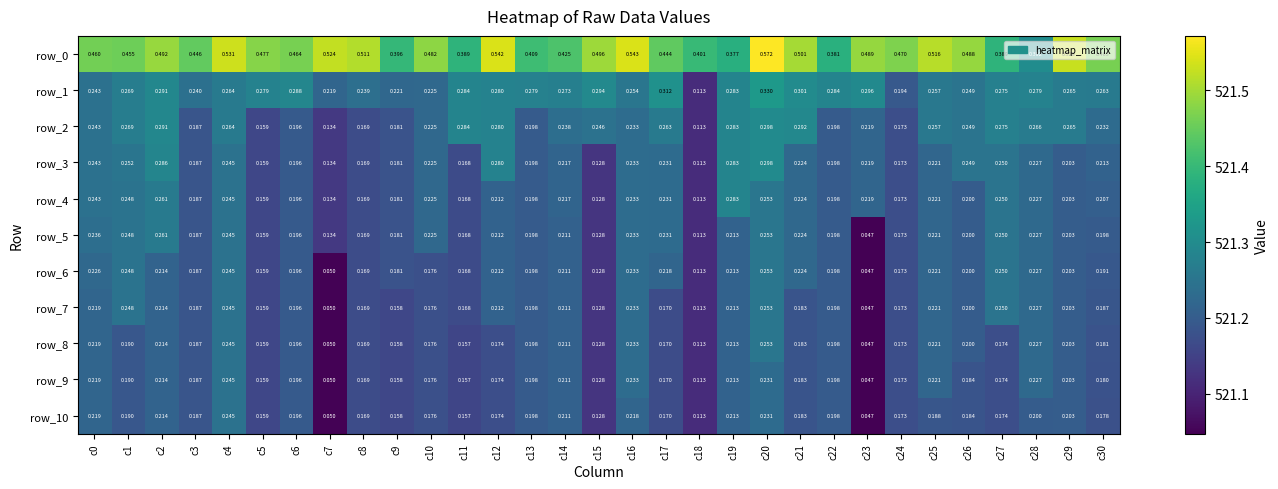

Is the value of row_9 at c28 greater than the value of row_3 at c15?

Yes